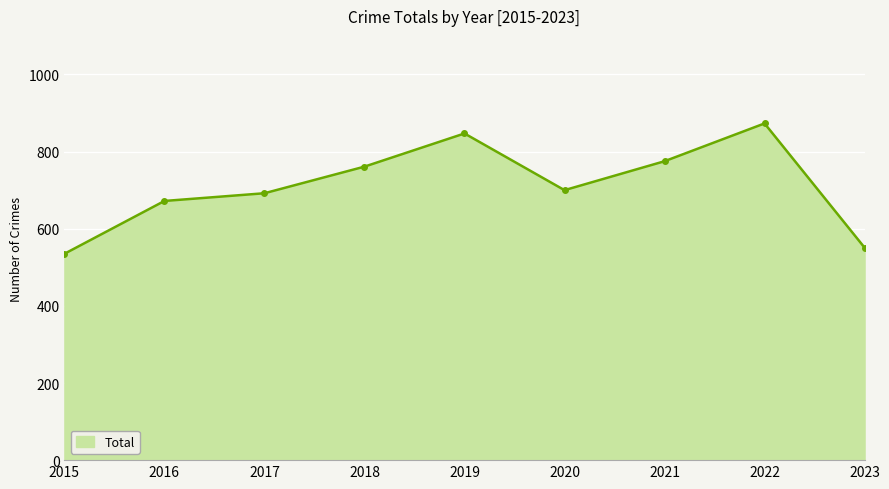

What is the sum of the values at 2017 and 2018?

1453